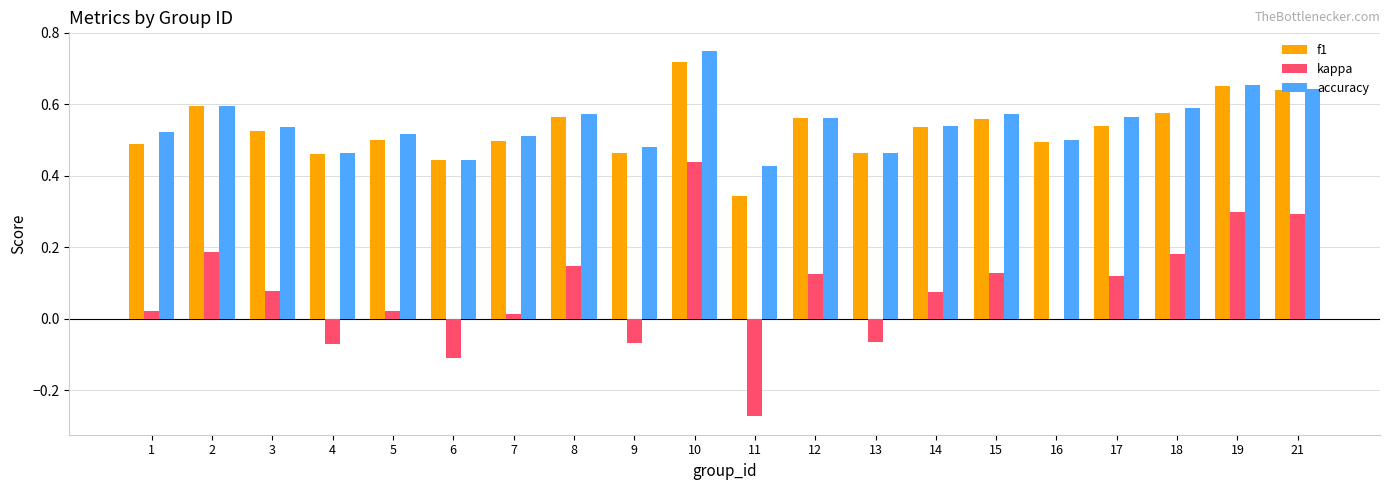

What is the sum of all accuracy values?

10.9